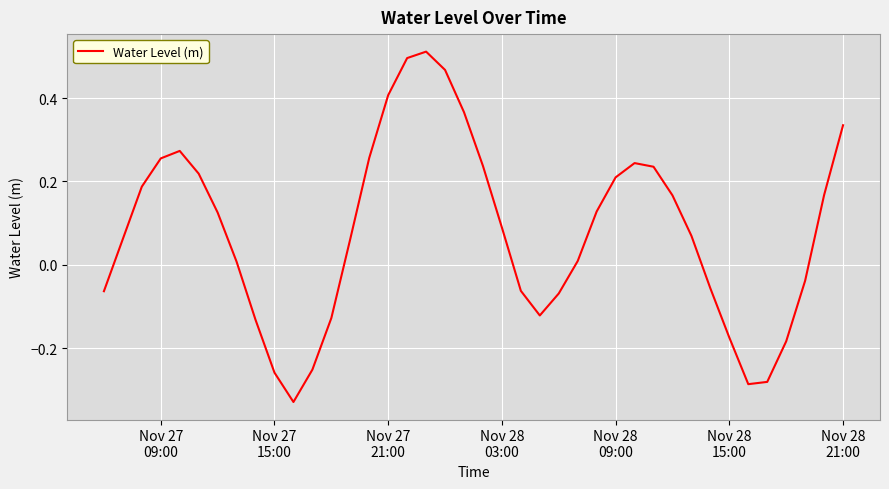

What is the difference between the maximum and minimum values?

0.8